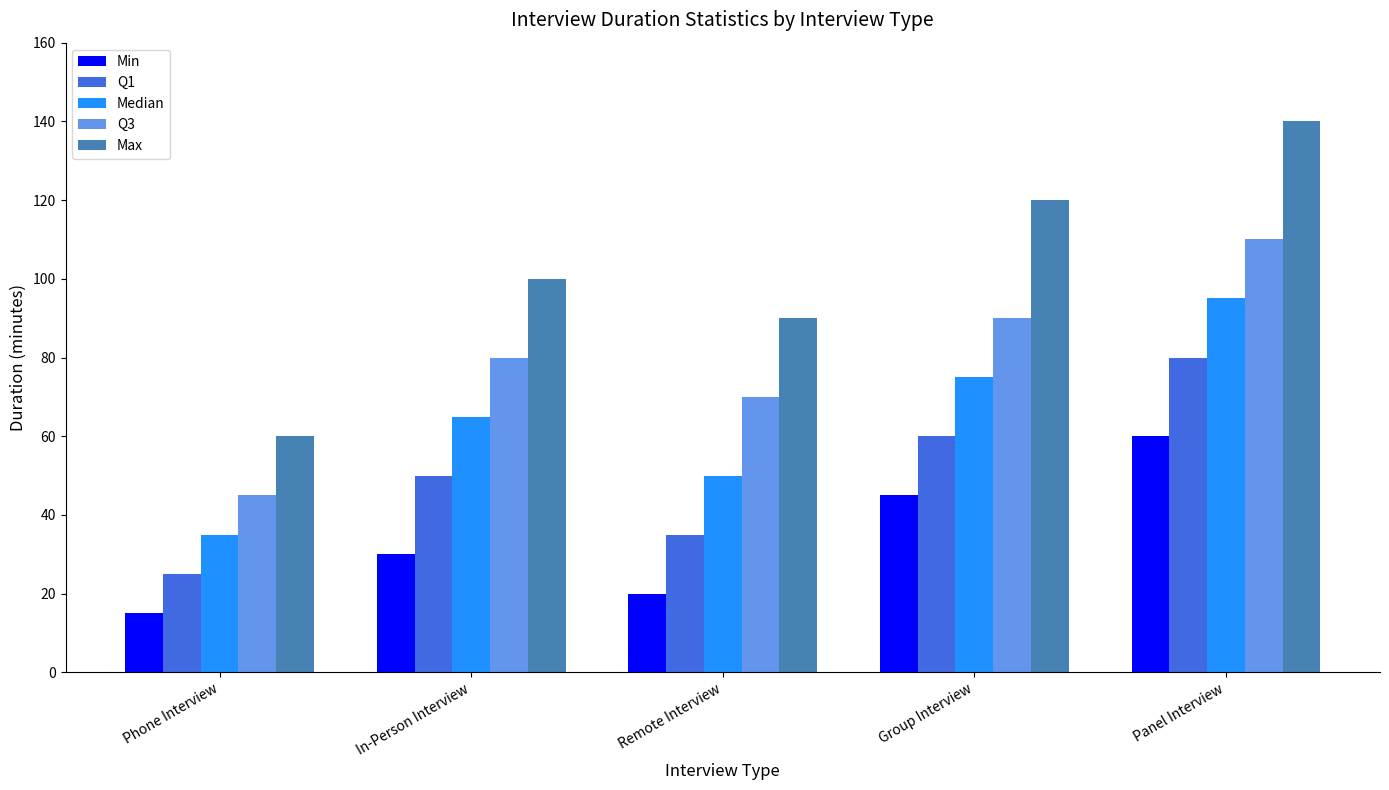

How many data points in Min are less than 30?

2